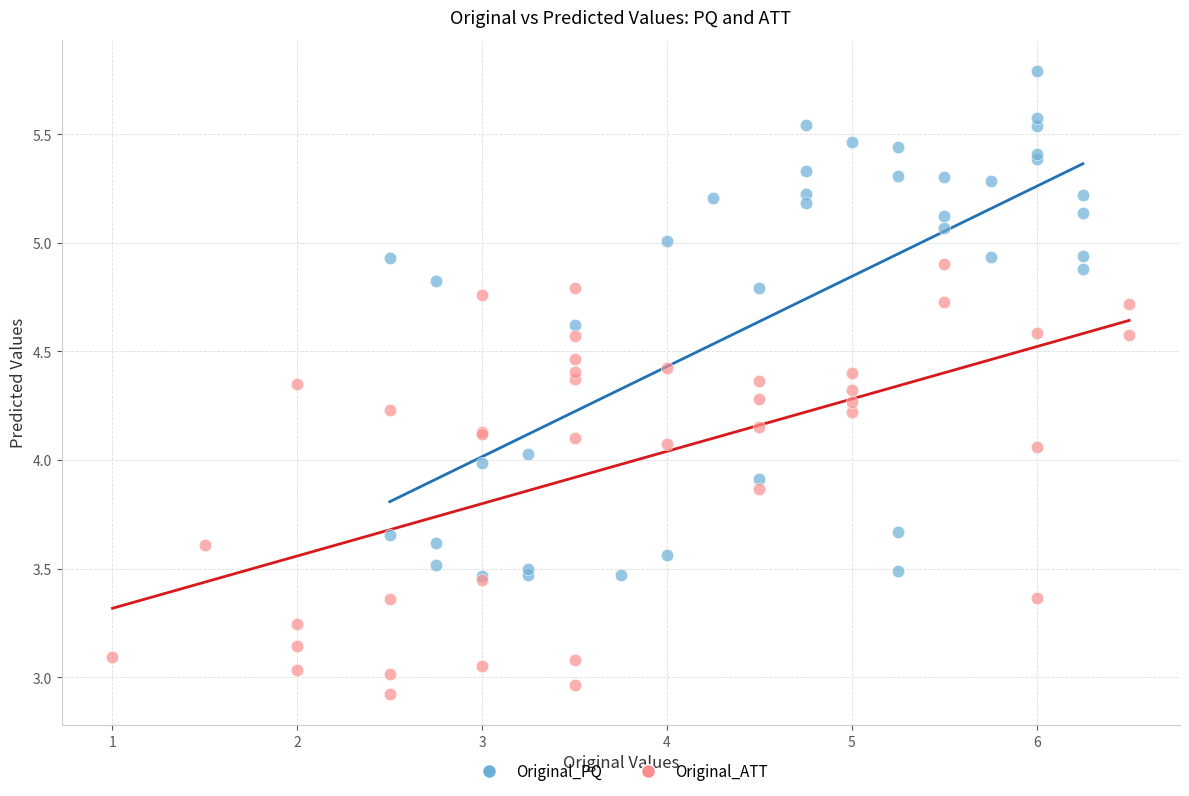

Which series reaches the maximum Y coordinate?

Original_PQ